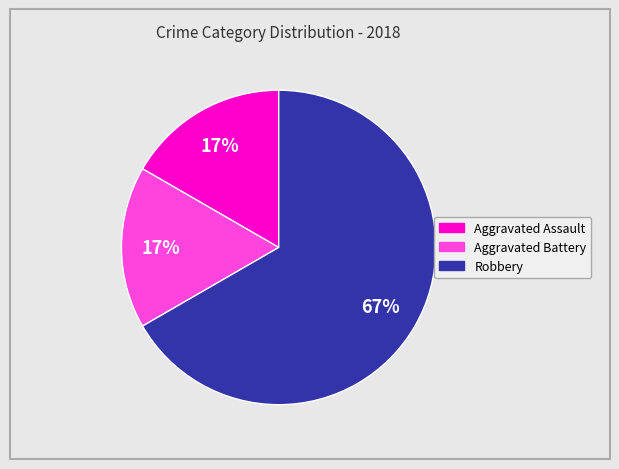

Does any single category account for the majority?

Yes